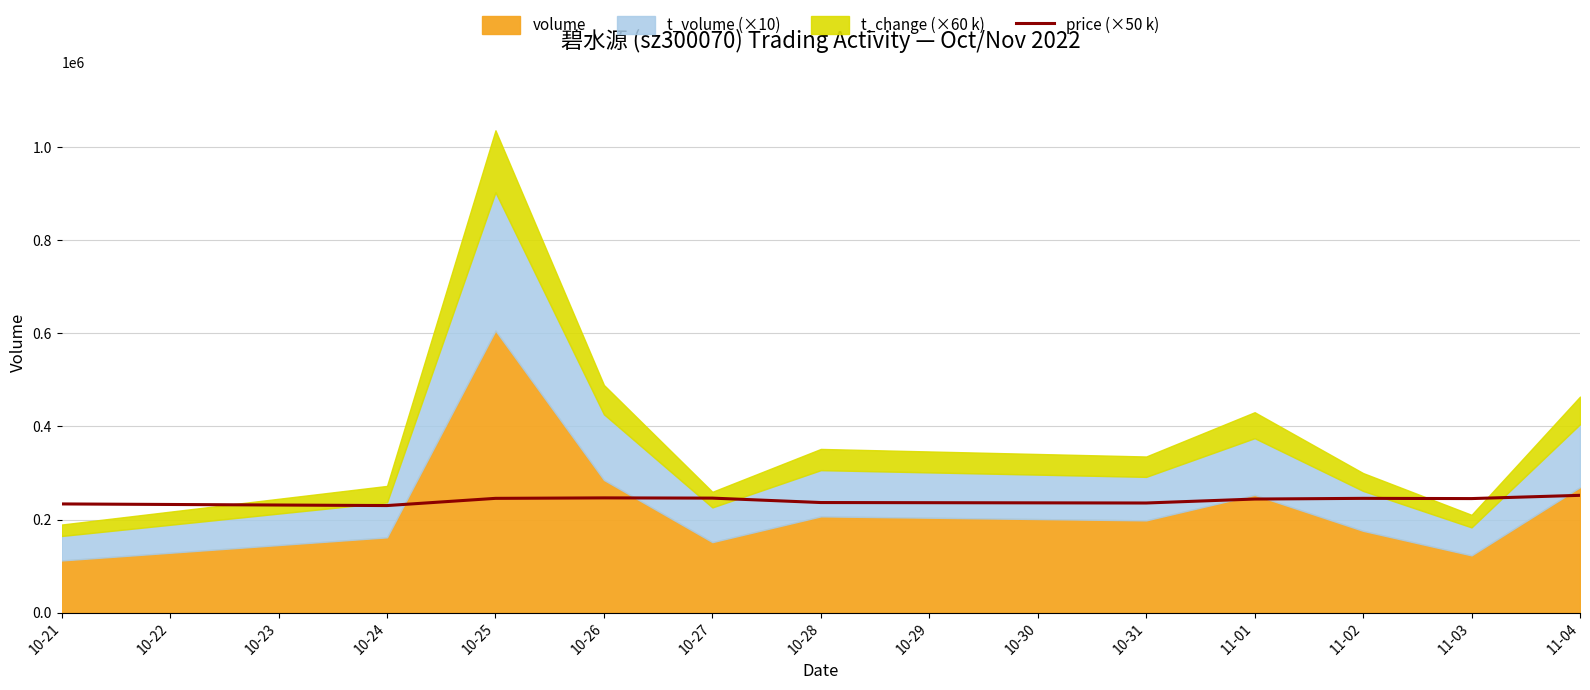

What is the maximum value for price (×50 k)?

252000.0